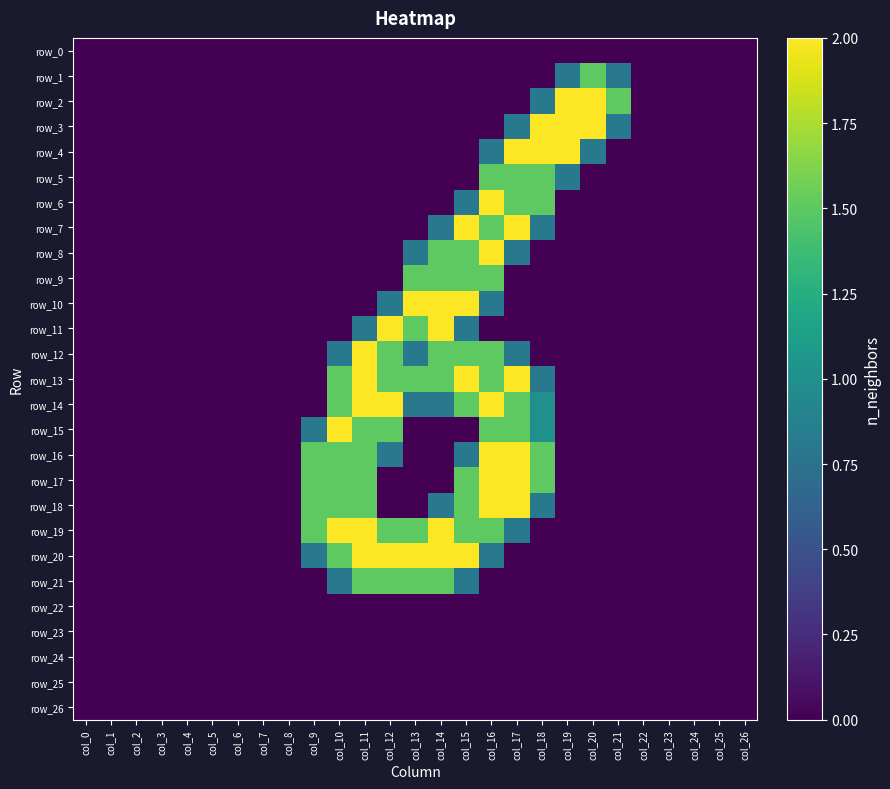

The row_5 series shows 0.7 at col_6. True or false?

False